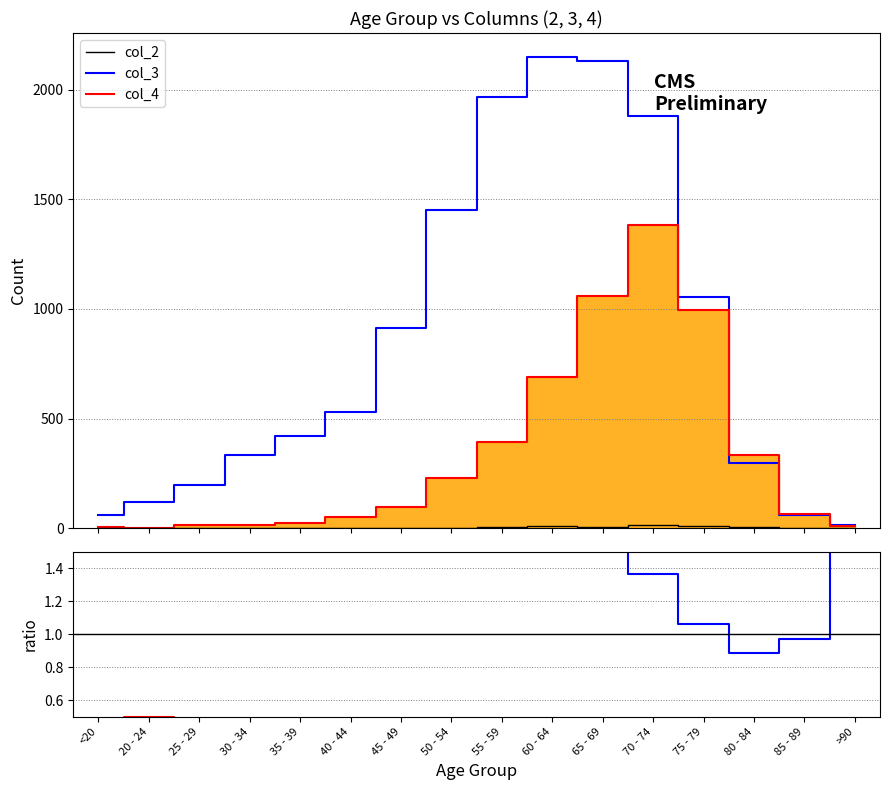

Between 20 - 24 and 70 - 74, which series saw the biggest shift?

col_3